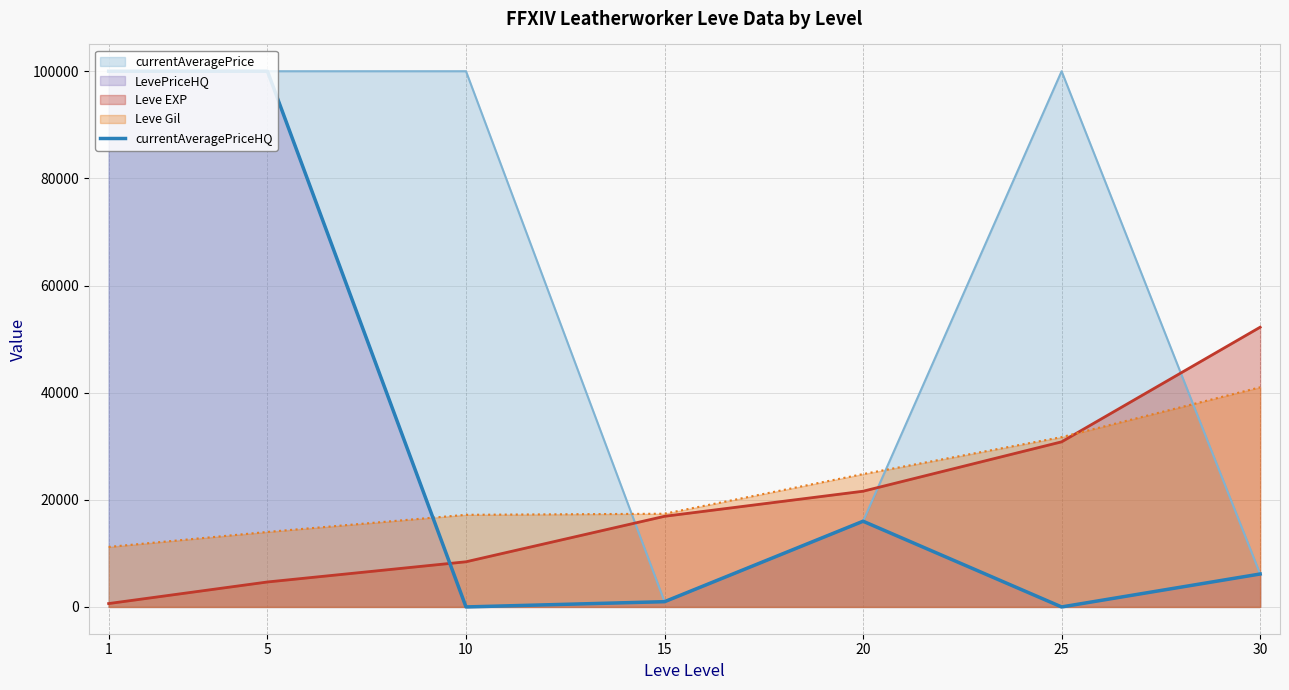

What is the difference between the second highest and second lowest values?

100000